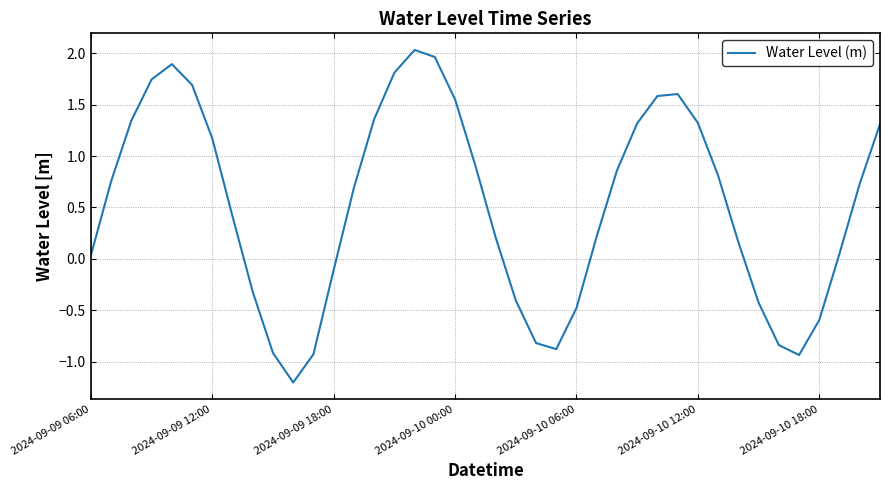

What is the smallest value displayed?

-1.2